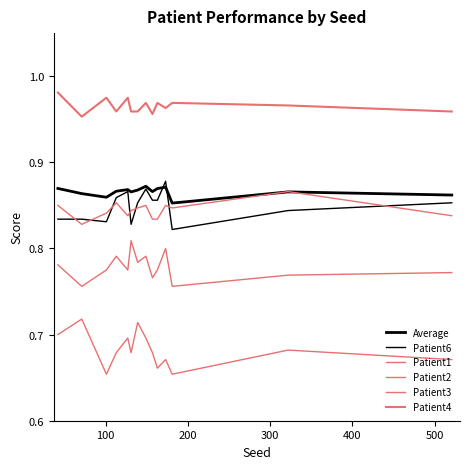

Does the chart display data point markers on the line(s)?

No